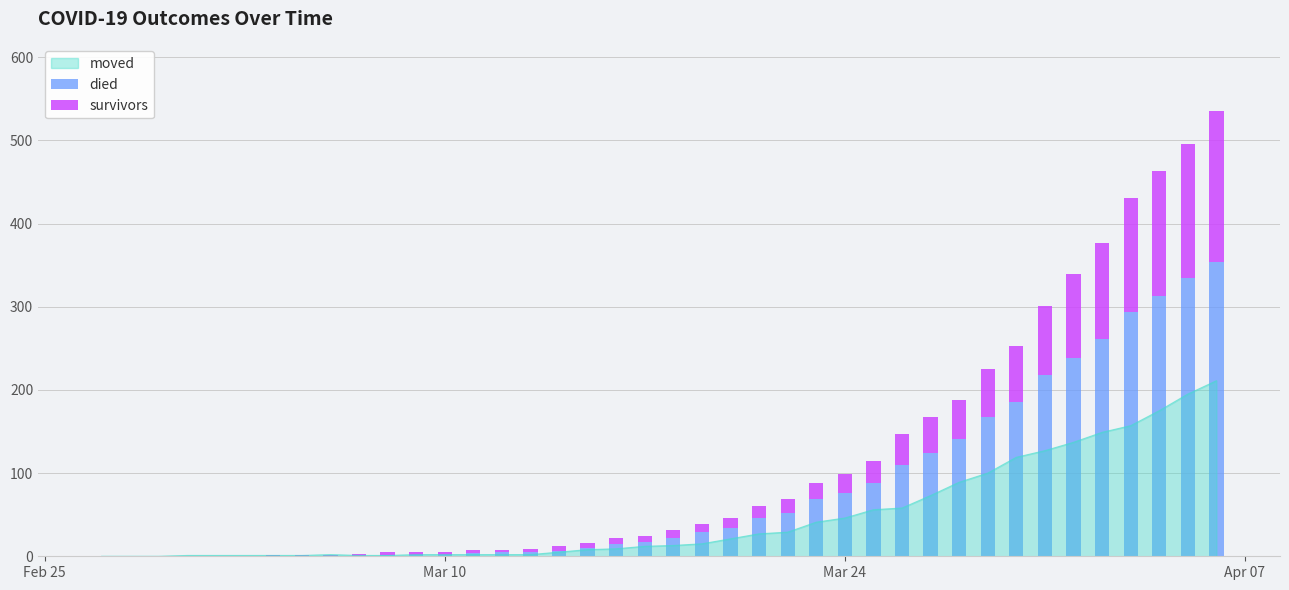

Which series has the largest range (max minus min)?

died